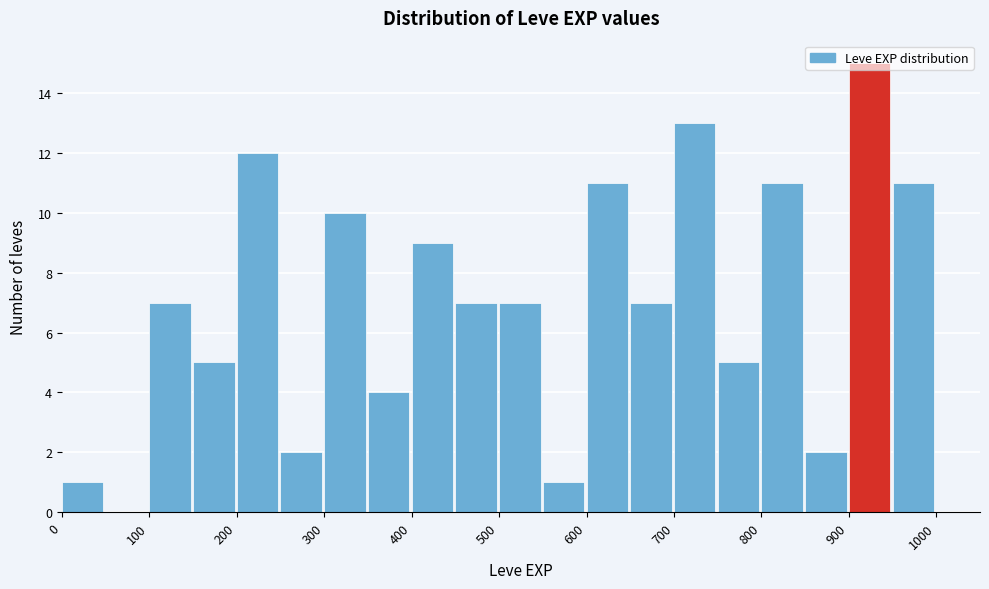

What is the height of the bar covering 0 to 50 on the x-axis? The values are not printed on the chart, so give them approximately, as read against the axis.

1